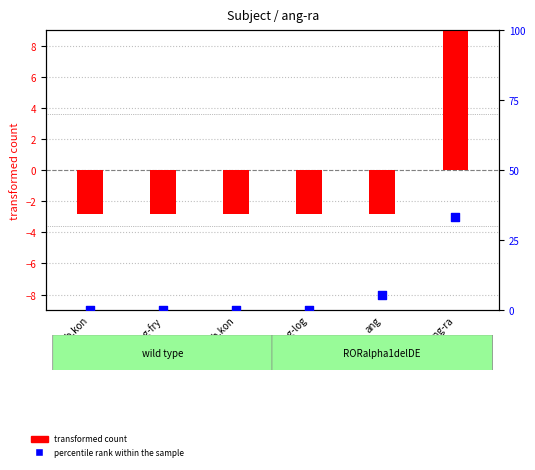

Is the value of transformed count at pr.ob.kon greater than the value of percentile rank within the sample at ang-ra?

No